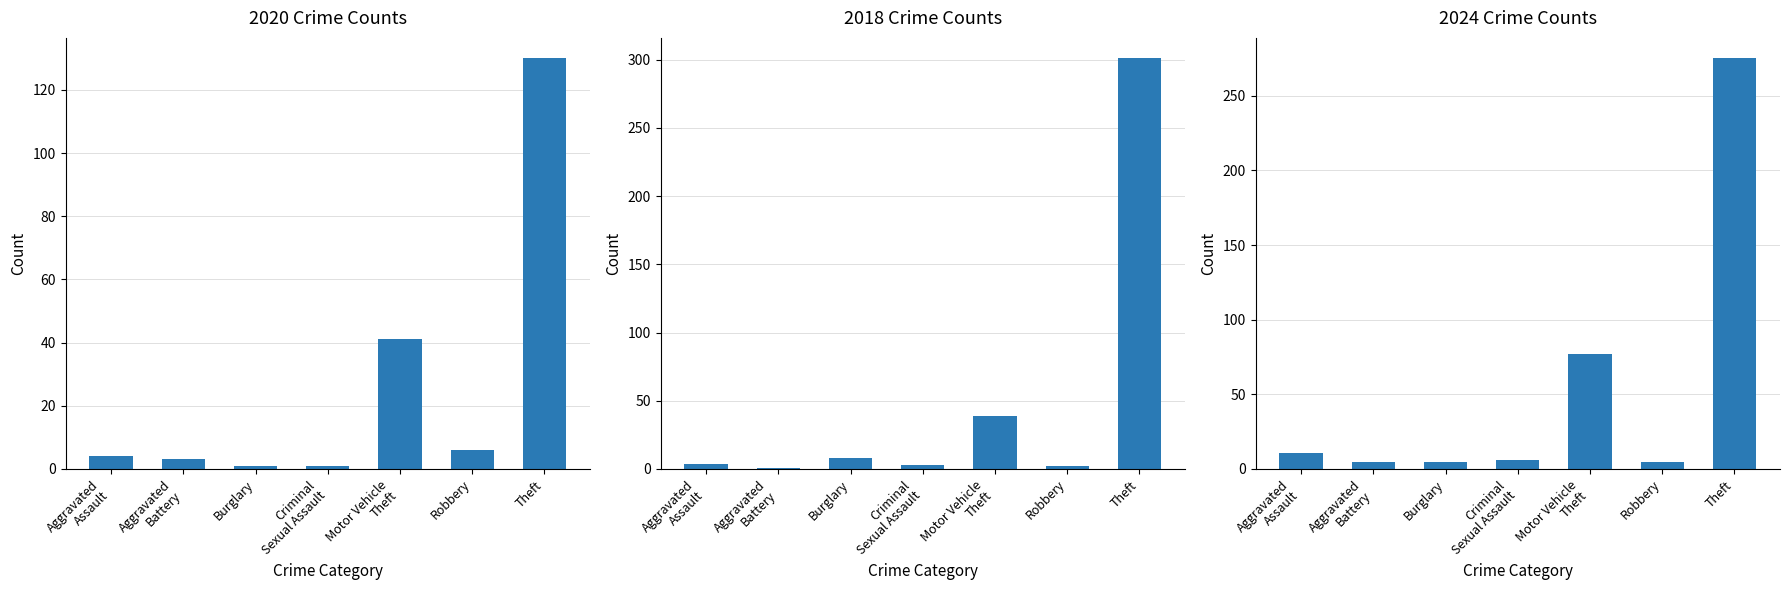

What is the value of the 2024 bar at the 7th from the left?

275